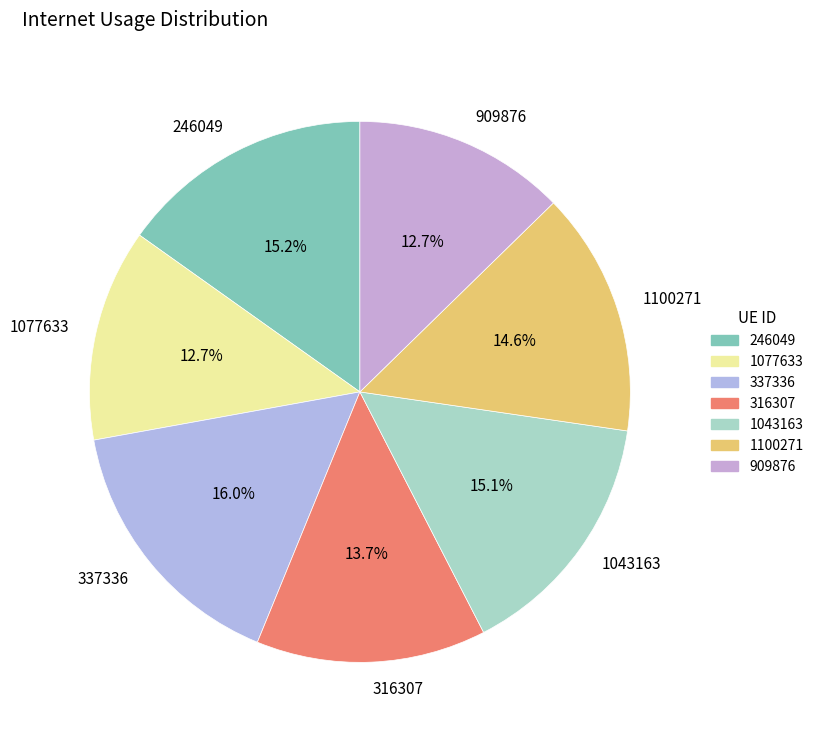

To the nearest percent, what is the average slice percentage?

14%